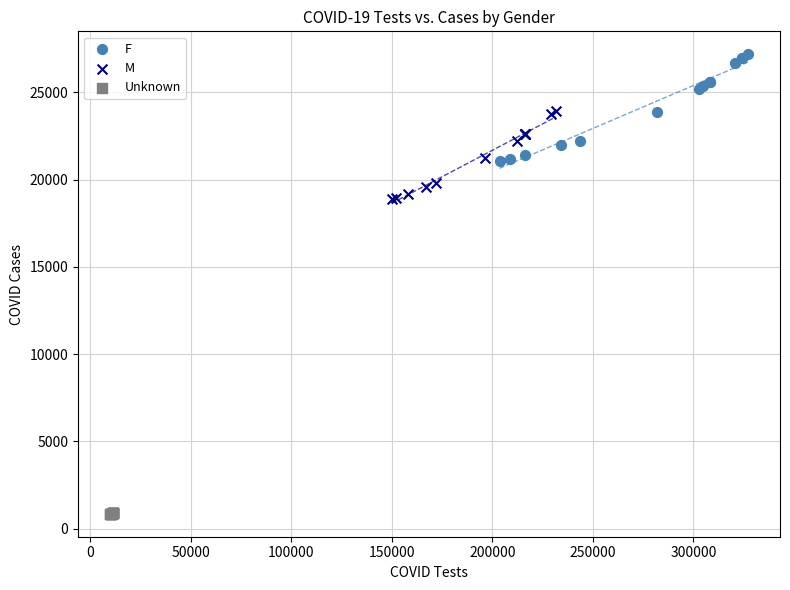

What are all the series names shown in the legend?

F, M, Unknown